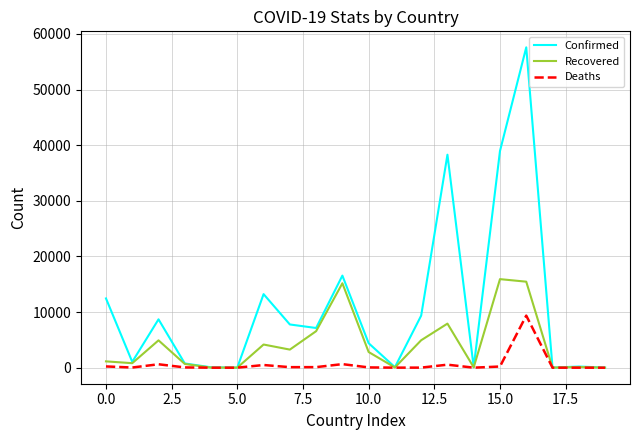

How many lines are shown in the chart?

3